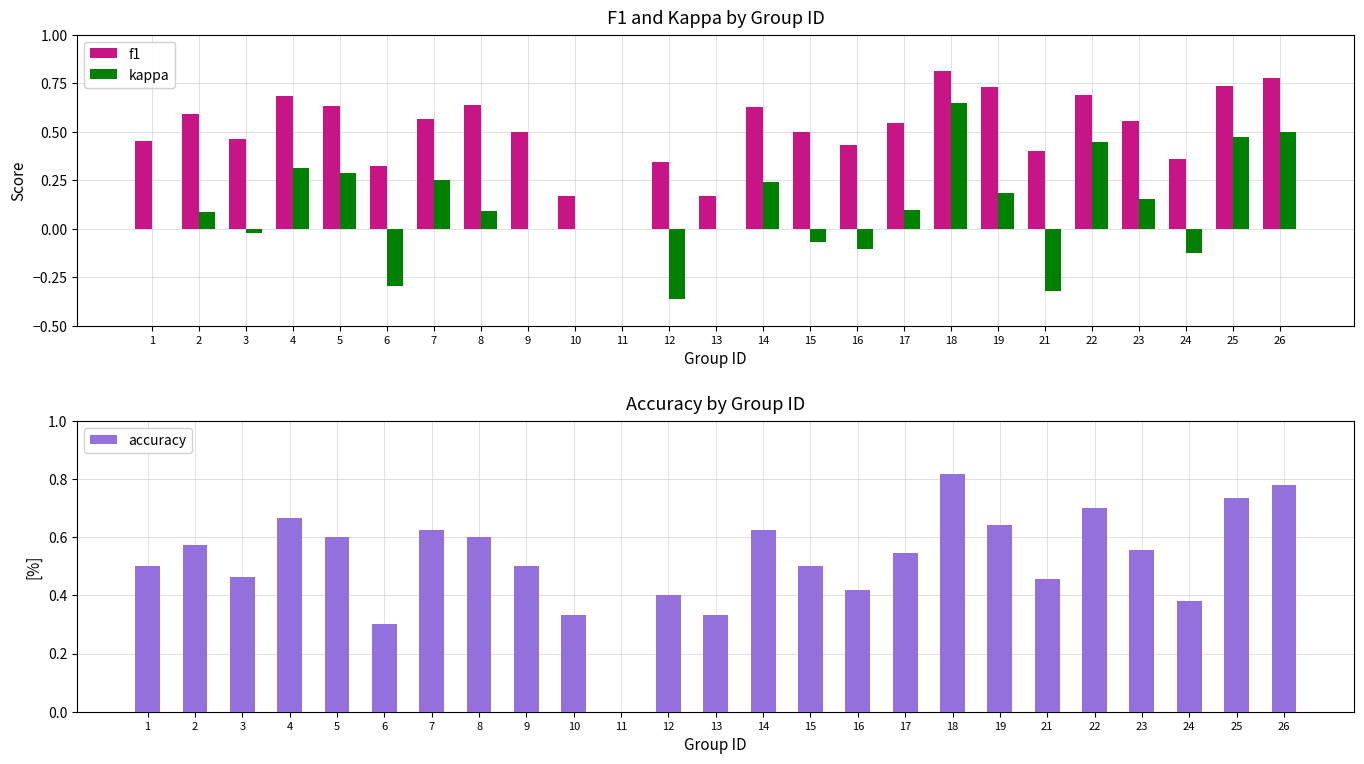

How many groups of bars are there?

25